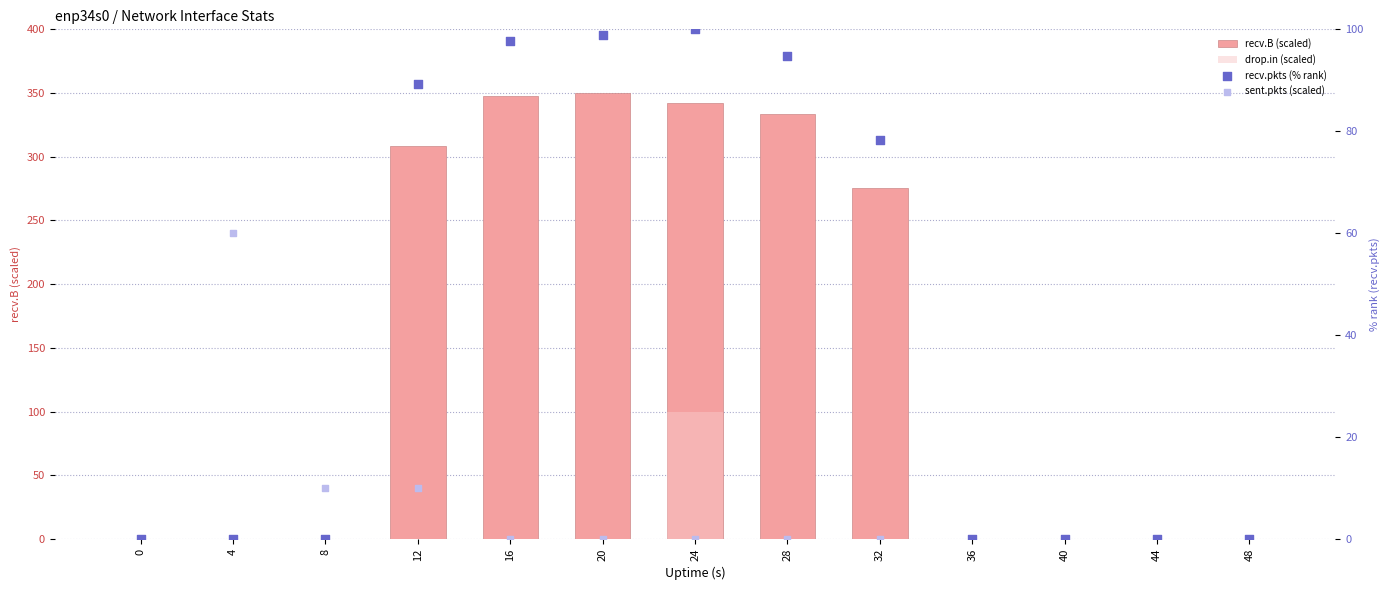

Which series contains the highest Y value?

recv.B (scaled)